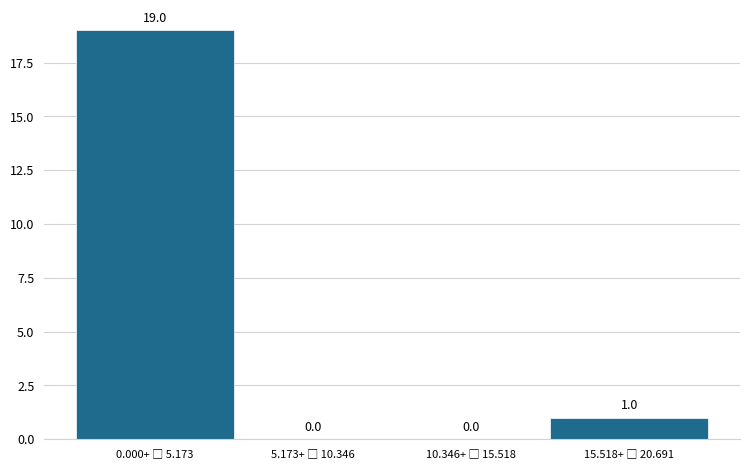

What is the greatest value displayed?

19